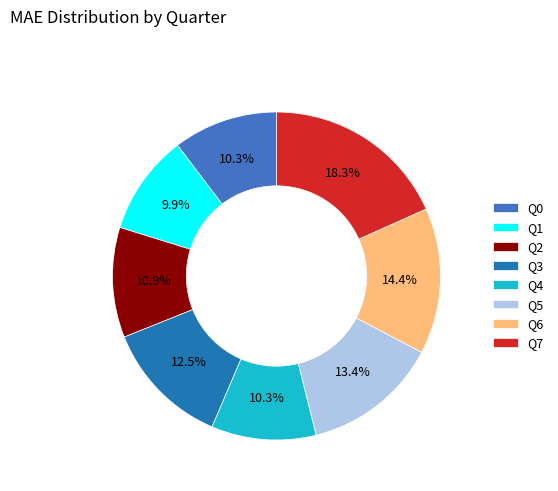

Is Q0 the majority of the pie?

No